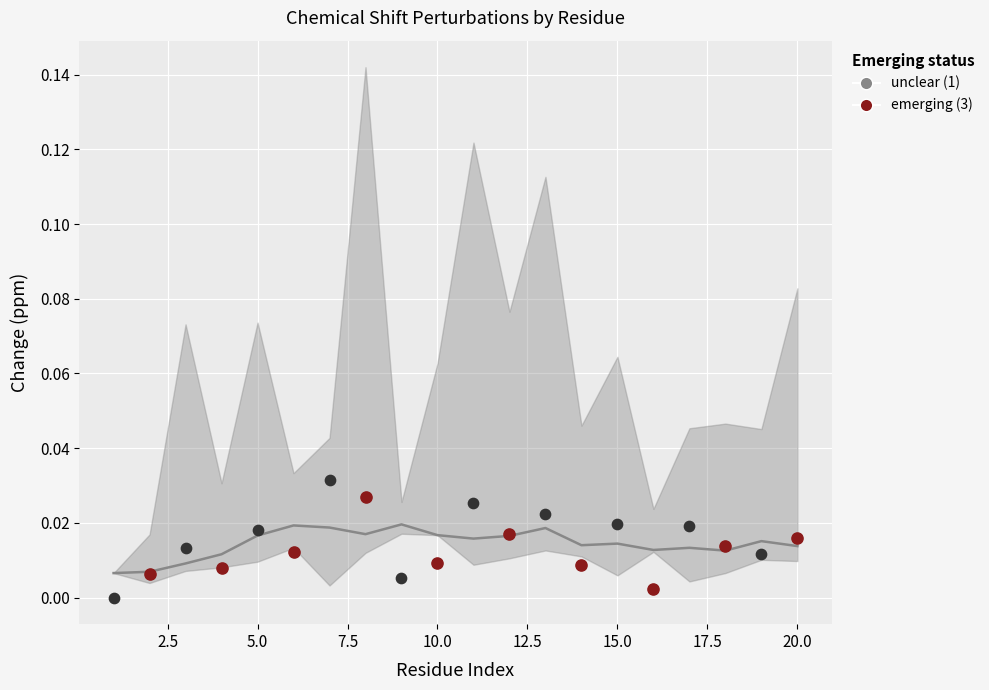

Which series contains the highest Y value?

unclear (1)